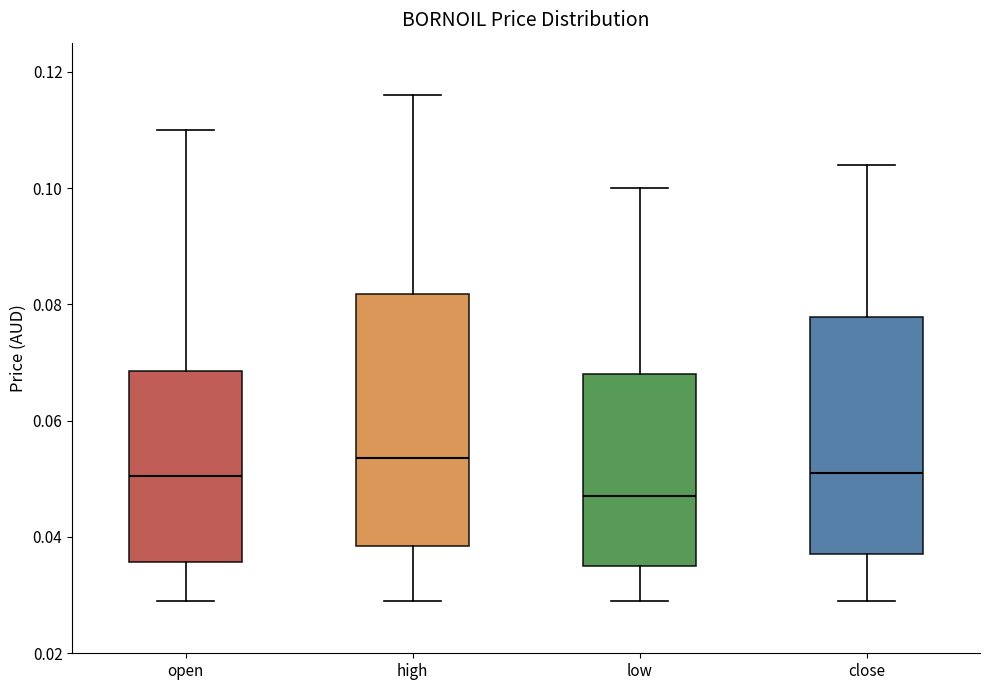

Which box has the highest median line?

high